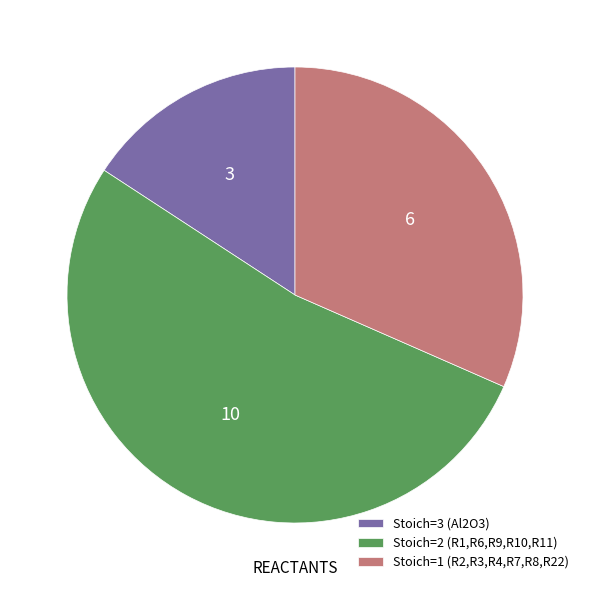

Which has a higher value, Stoich=2 (R1,R6,R9,R10,R11) or Stoich=1 (R2,R3,R4,R7,R8,R22)?

Stoich=2 (R1,R6,R9,R10,R11)